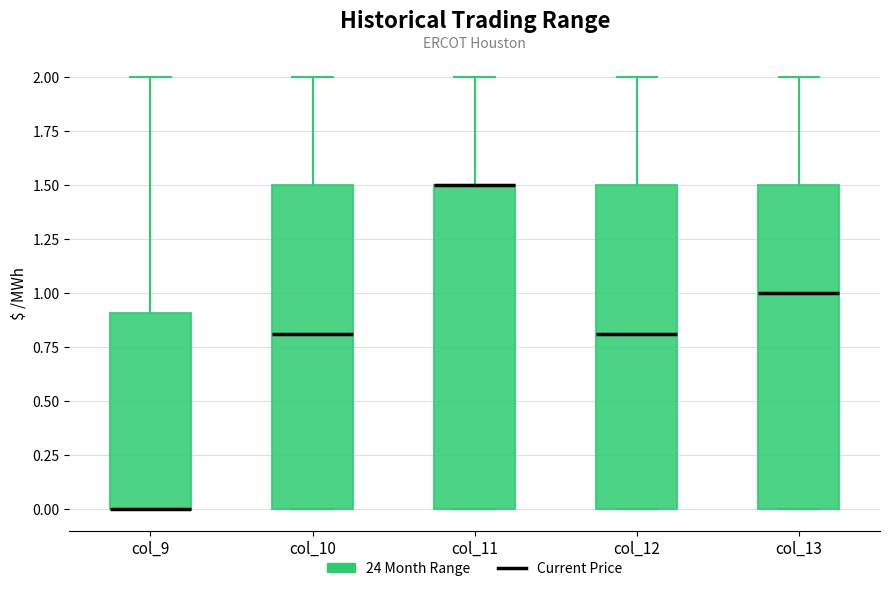

Reading left to right, read every box against the y-axis: the position of its median line, the range the box covers, and the ends of its whiskers. The values are not printed on the chart, so give them approximately, as read against the axis.

col_9: median 0.0 (drawn on the box's lower edge), box 0.0 to 0.9, whiskers 0.0 to 2.0
col_10: median 0.8, box 0.0 to 1.5, whiskers 0.0 to 2.0
col_11: median 1.5 (drawn on the box's upper edge), box 0.0 to 1.5, whiskers 0.0 to 2.0
col_12: median 0.8, box 0.0 to 1.5, whiskers 0.0 to 2.0
col_13: median 1.0, box 0.0 to 1.5, whiskers 0.0 to 2.0